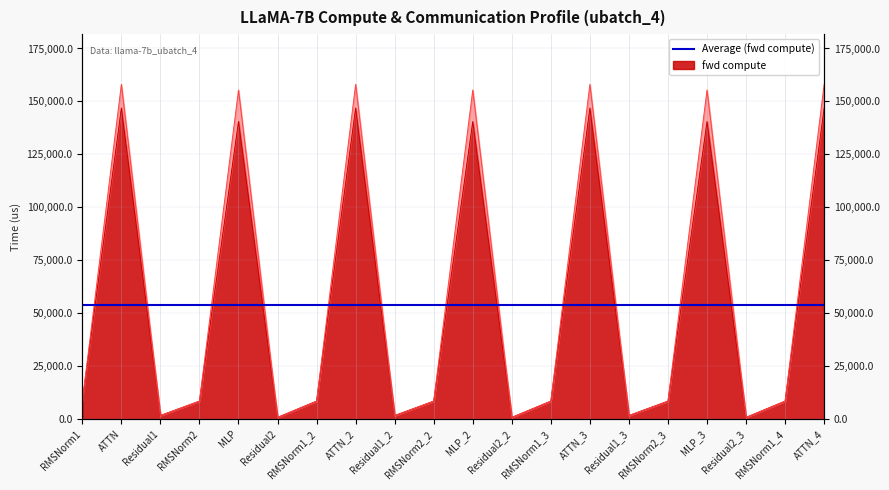

At which category does fwd compute reach its first local peak?

ATTN